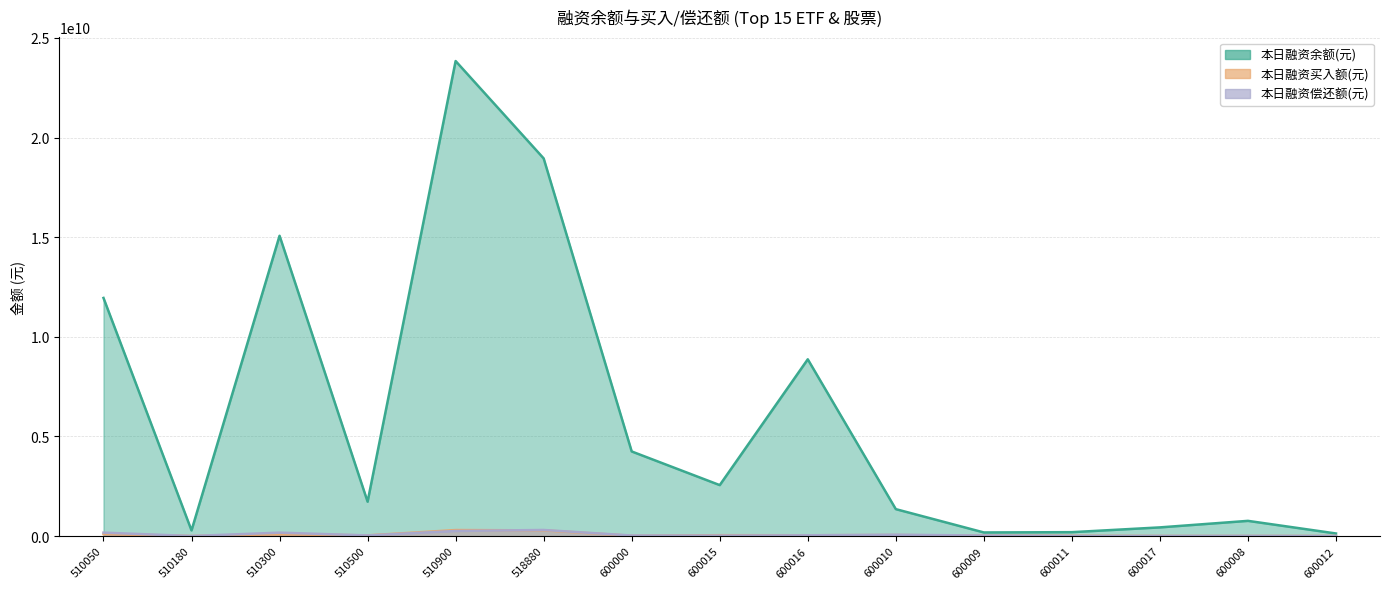

At which label does 本日融资偿还额(元) reach its peak?

518880